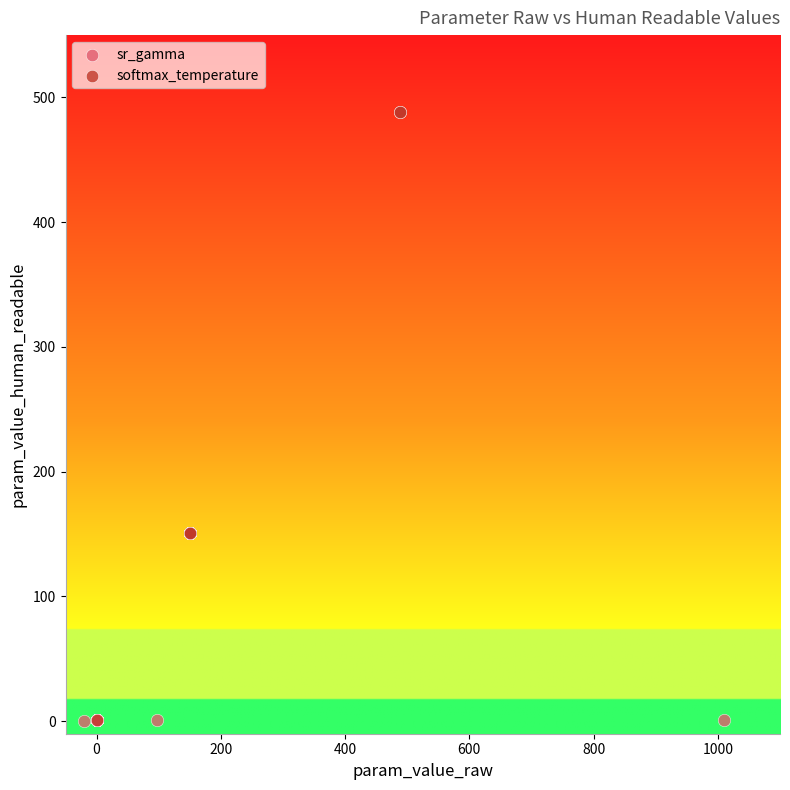

Which series contains the highest Y value?

softmax_temperature